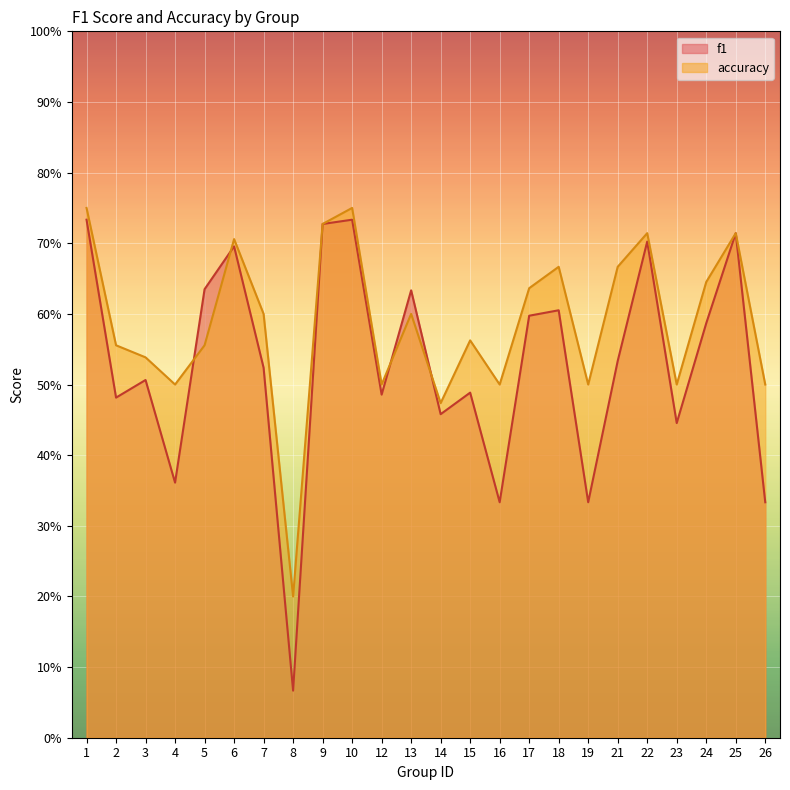

At which category does f1 reach its first local valley?

2